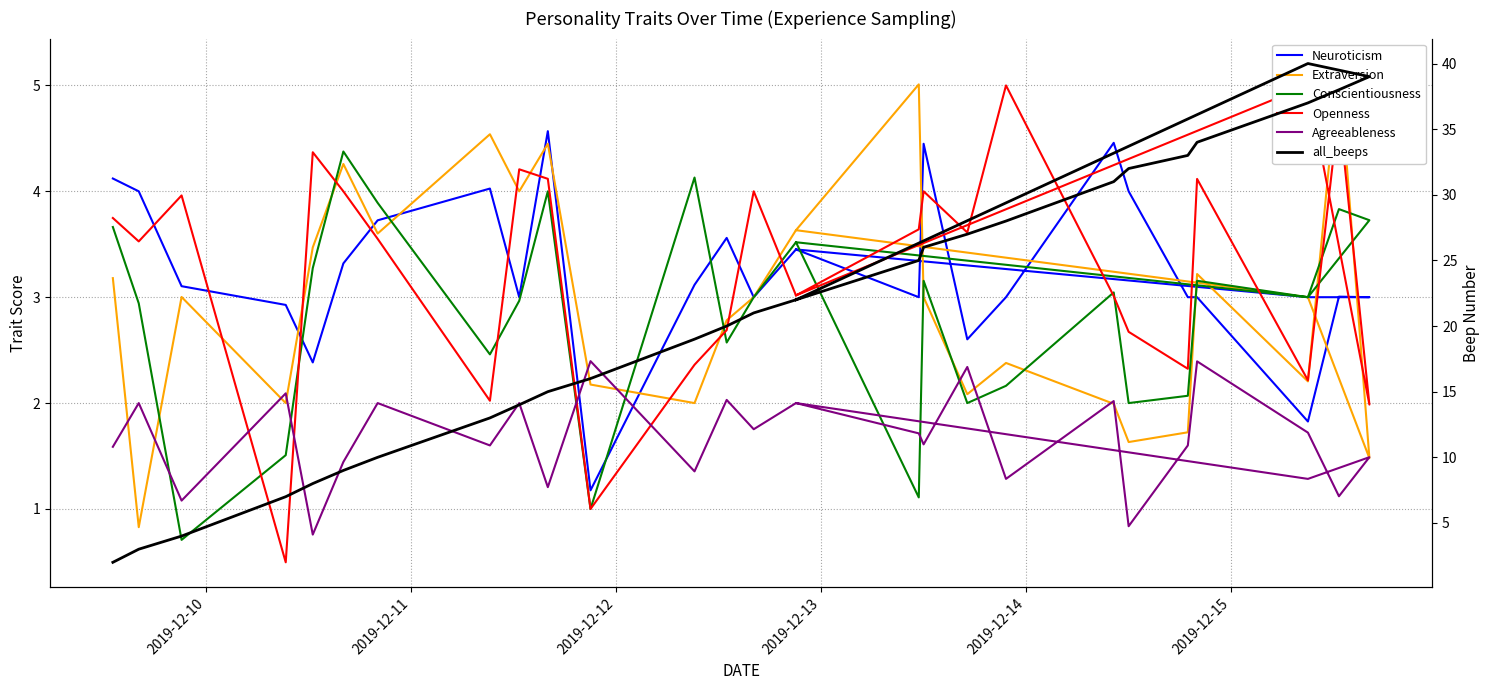

How many values in the all_beeps series exceed 22?

12